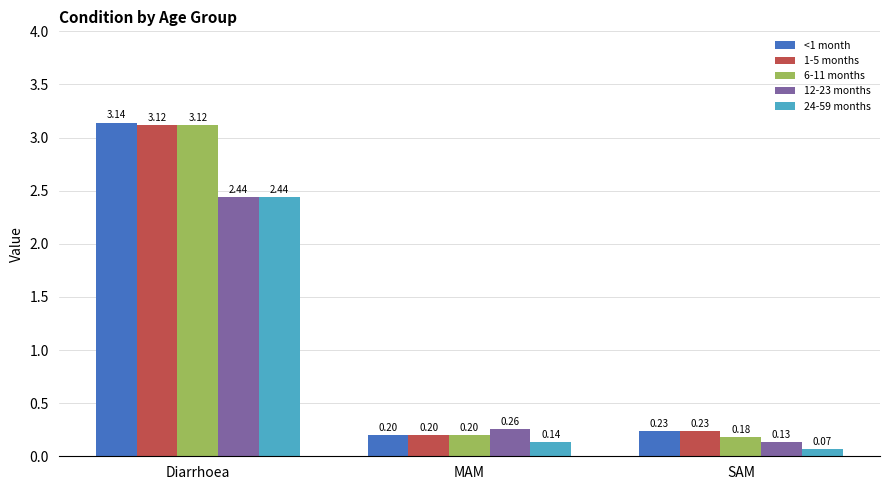

The <1 month series shows 1.8 at Diarrhoea. True or false?

False